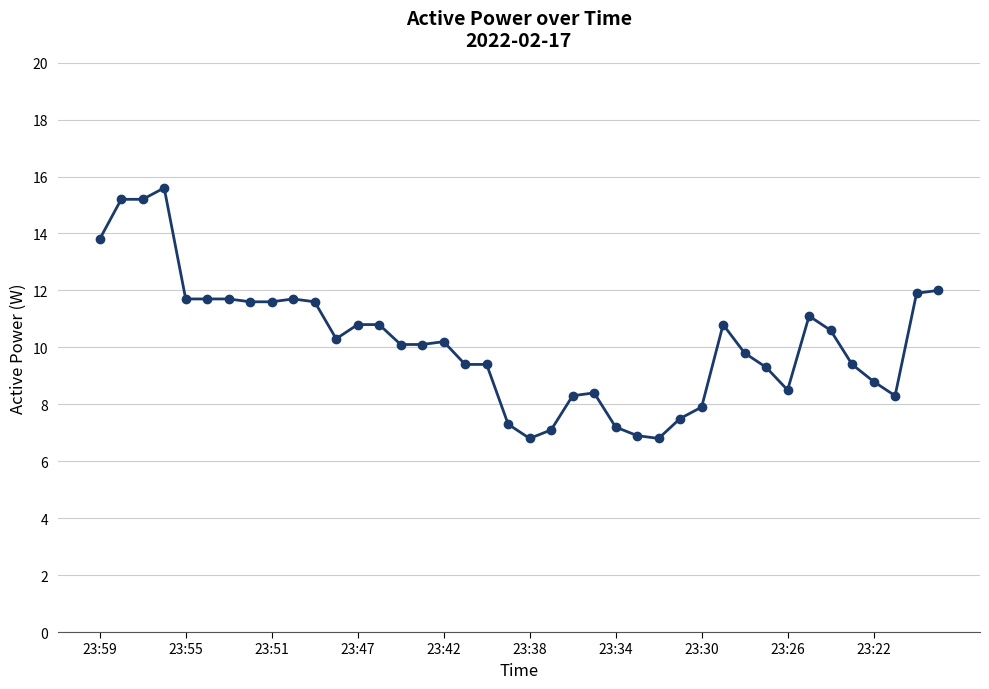

What is the value of the 9th point from the left?

11.6